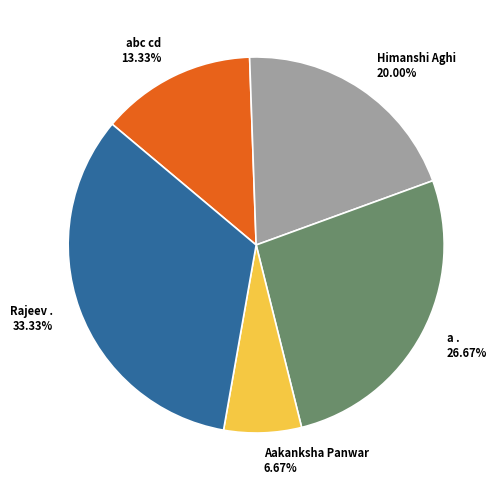

Is there a majority slice in this chart?

No